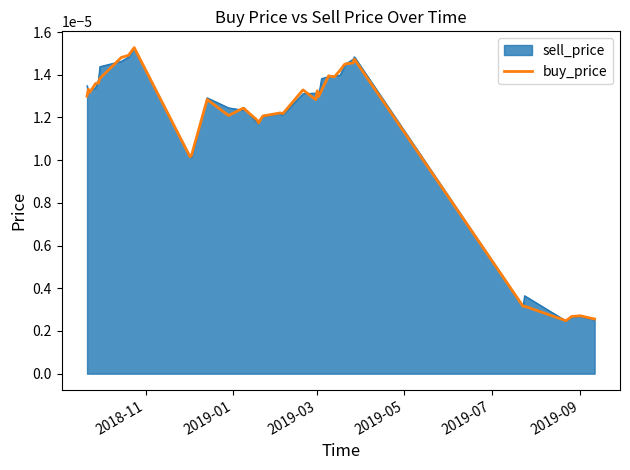

How many interior local peaks (higher than both neighbors) does the data have?

11